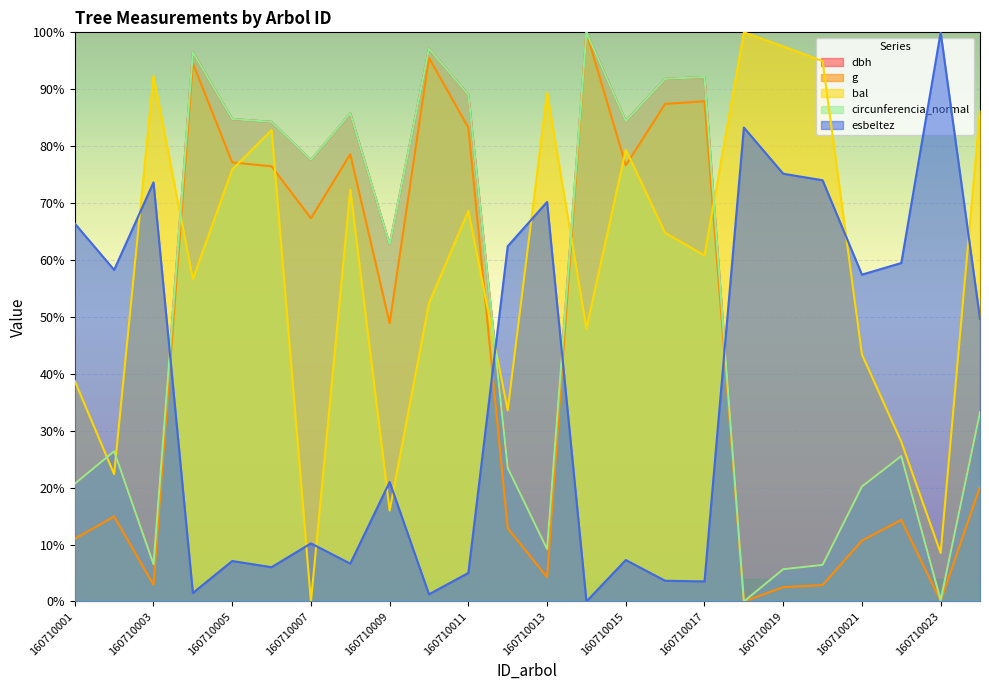

Reading left to right, transcribe all the data shown in this chart.

dbh: 160710001=0.2	160710002=0.3	160710003=0.1	160710004=1.0	160710005=0.8	160710006=0.8	160710007=0.8	160710008=0.9	160710009=0.6	160710010=1.0	160710011=0.9	160710012=0.2	160710013=0.1	160710014=1.0	160710015=0.8	160710016=0.9	160710017=0.9	160710018=0.0	160710019=0.1	160710020=0.1	160710021=0.2	160710022=0.3	160710023=0.0	160710024=0.3
g: 160710001=0.1	160710002=0.1	160710003=0.0	160710004=0.9	160710005=0.8	160710006=0.8	160710007=0.7	160710008=0.8	160710009=0.5	160710010=1.0	160710011=0.8	160710012=0.1	160710013=0.0	160710014=1.0	160710015=0.8	160710016=0.9	160710017=0.9	160710018=0.0	160710019=0.0	160710020=0.0	160710021=0.1	160710022=0.1	160710023=0.0	160710024=0.2
bal: 160710001=0.4	160710002=0.2	160710003=0.9	160710004=0.6	160710005=0.8	160710006=0.8	160710007=0.0	160710008=0.7	160710009=0.2	160710010=0.5	160710011=0.7	160710012=0.3	160710013=0.9	160710014=0.5	160710015=0.8	160710016=0.6	160710017=0.6	160710018=1.0	160710019=1.0	160710020=0.9	160710021=0.4	160710022=0.3	160710023=0.1	160710024=0.9
circunferencia_normal: 160710001=0.2	160710002=0.3	160710003=0.1	160710004=1.0	160710005=0.8	160710006=0.8	160710007=0.8	160710008=0.9	160710009=0.6	160710010=1.0	160710011=0.9	160710012=0.2	160710013=0.1	160710014=1.0	160710015=0.8	160710016=0.9	160710017=0.9	160710018=0.0	160710019=0.1	160710020=0.1	160710021=0.2	160710022=0.3	160710023=0.0	160710024=0.3
esbeltez: 160710001=0.7	160710002=0.6	160710003=0.7	160710004=0.0	160710005=0.1	160710006=0.1	160710007=0.1	160710008=0.1	160710009=0.2	160710010=0.0	160710011=0.1	160710012=0.6	160710013=0.7	160710014=0.0	160710015=0.1	160710016=0.0	160710017=0.0	160710018=0.8	160710019=0.8	160710020=0.7	160710021=0.6	160710022=0.6	160710023=1.0	160710024=0.5